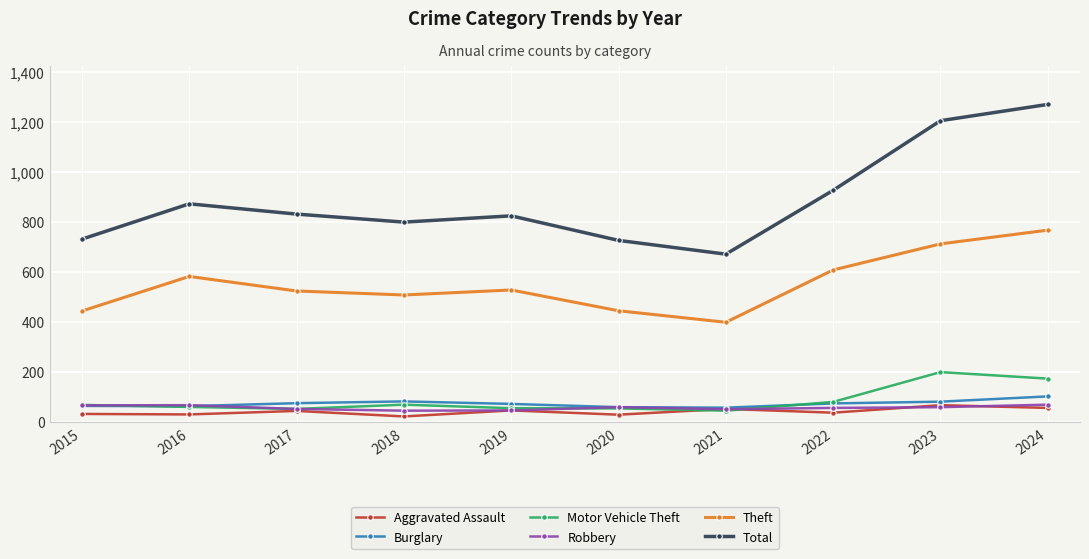

How many data points in Theft are less than 528?

5